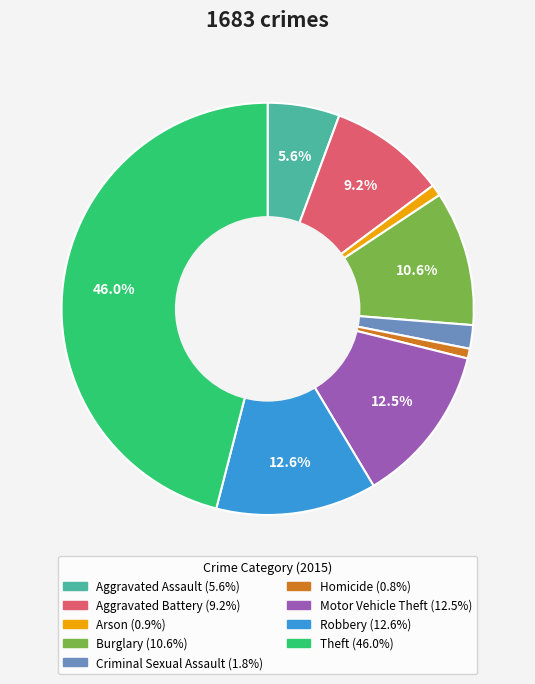

Does Homicide represent more than half of the total?

No